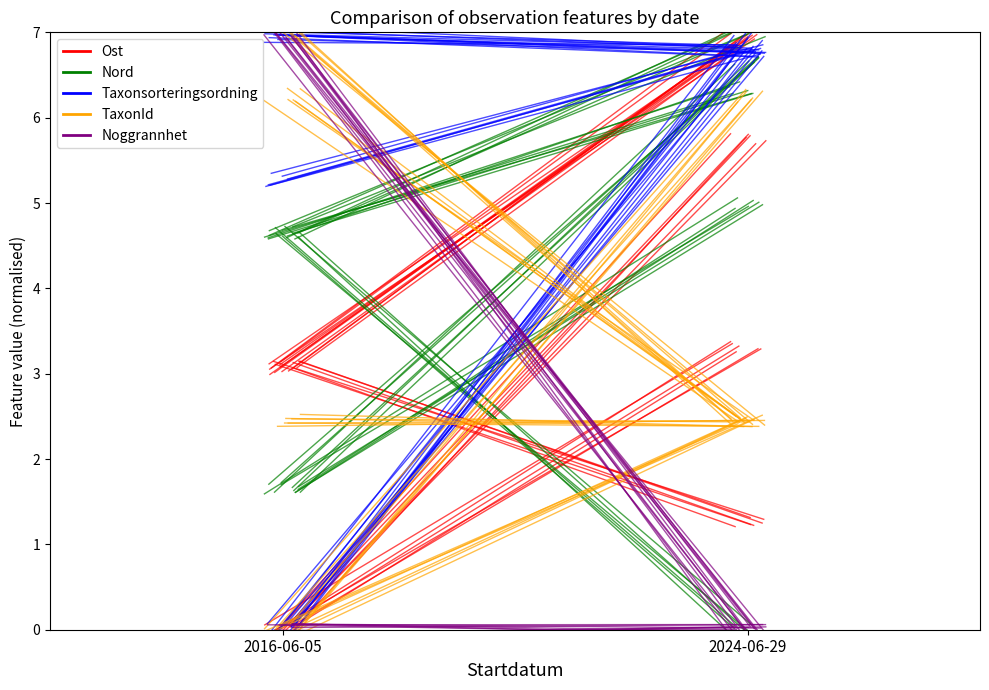

Which series has the widest spread of values?

Noggrannhet